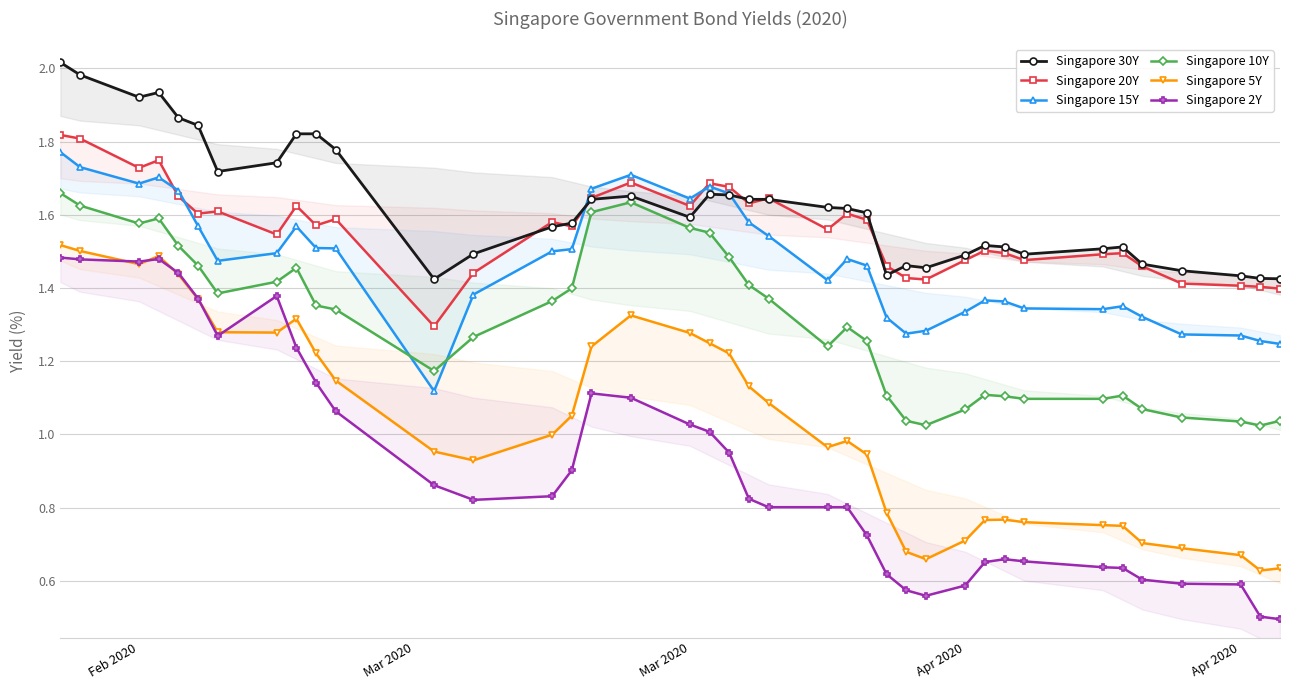

What is the greatest value displayed?

2.0